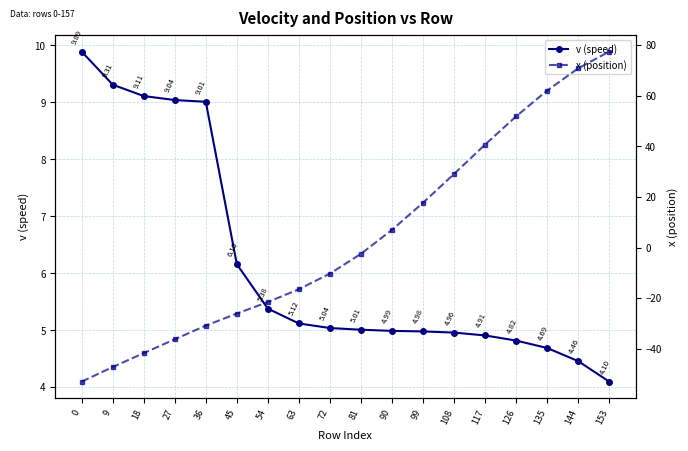

What is the difference between the highest and lowest values at 135?

57.3